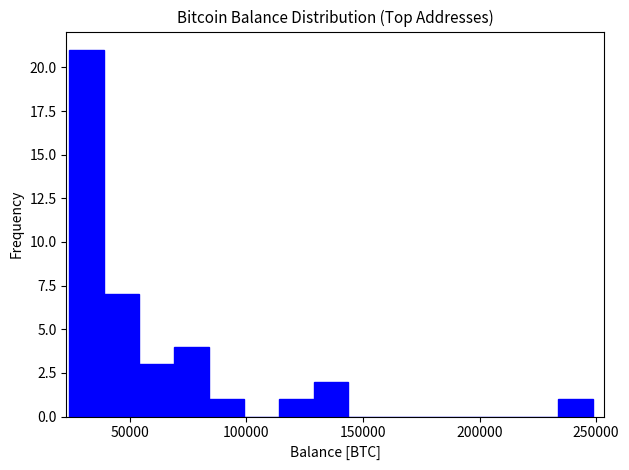

Read against the x-axis, roughly where is the centre of the tallest bar?

30000